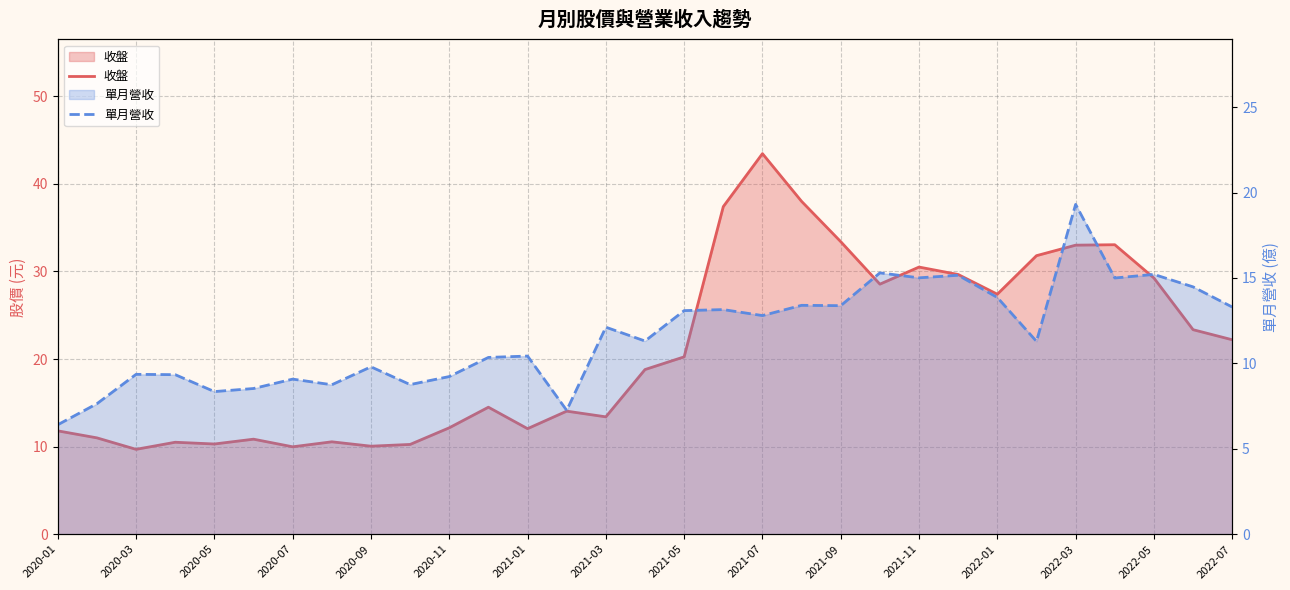

Between 2021-03 and 28, which series saw the biggest shift?

收盤